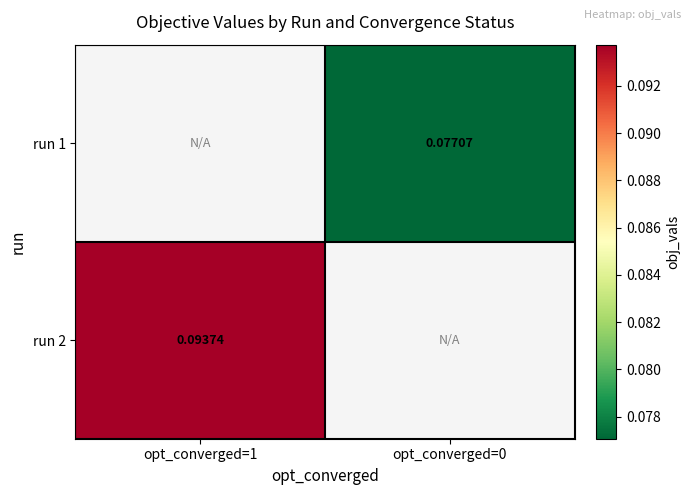

How many distinct data groups are displayed?

2